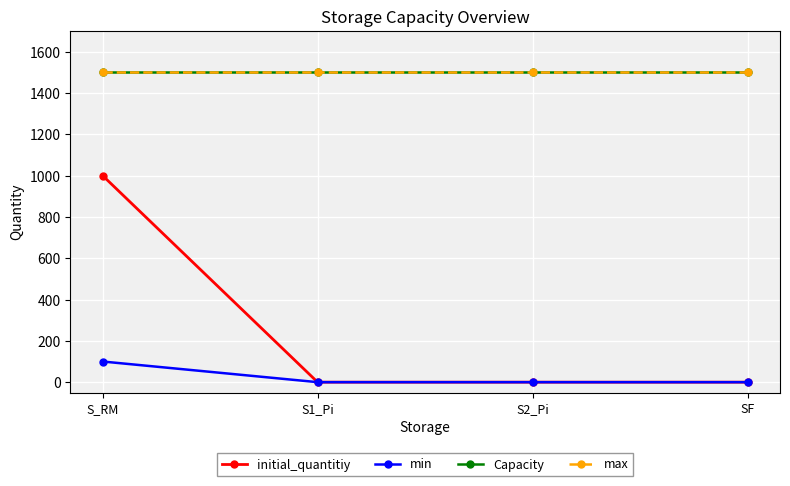

Is this an area chart (filled region under the line)?

No